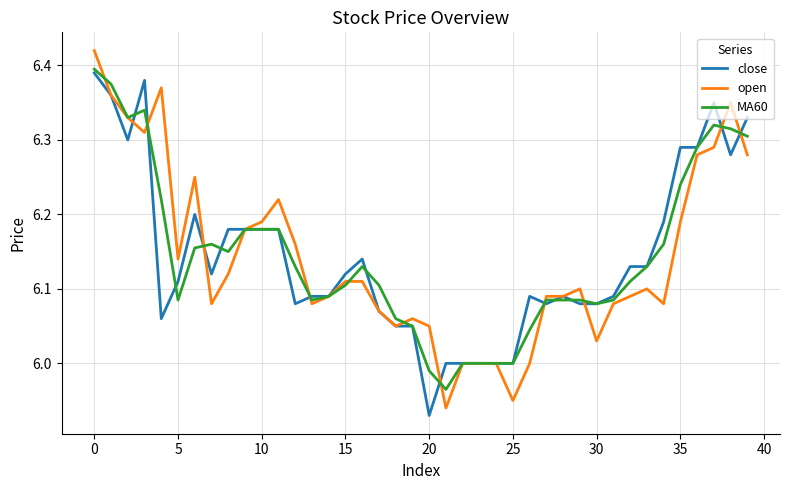

What are all the series names shown in the legend?

close, open, MA60